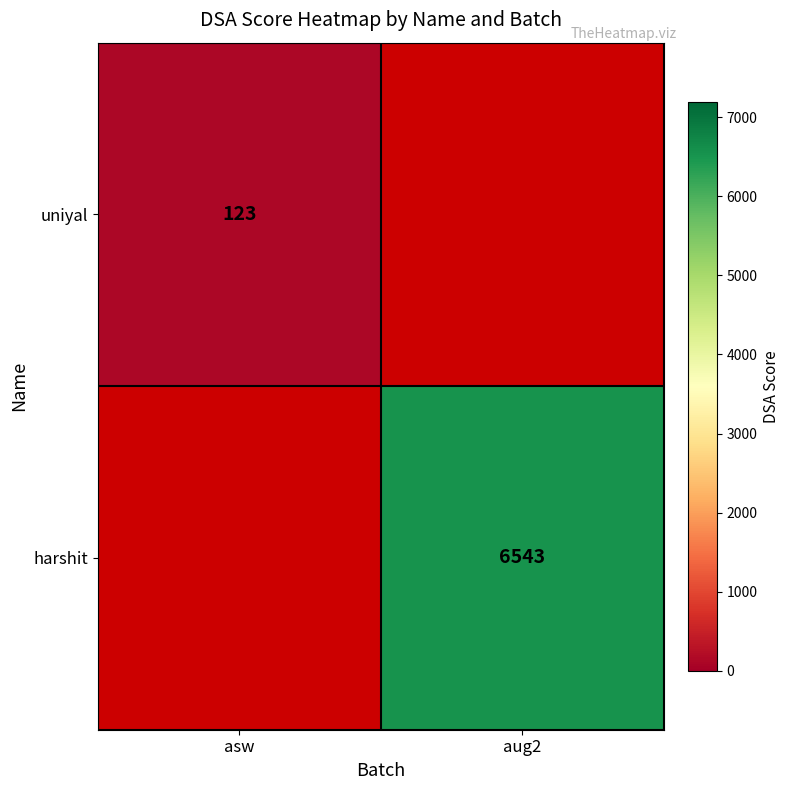

At how many categories does at least one series exceed 2737?

1